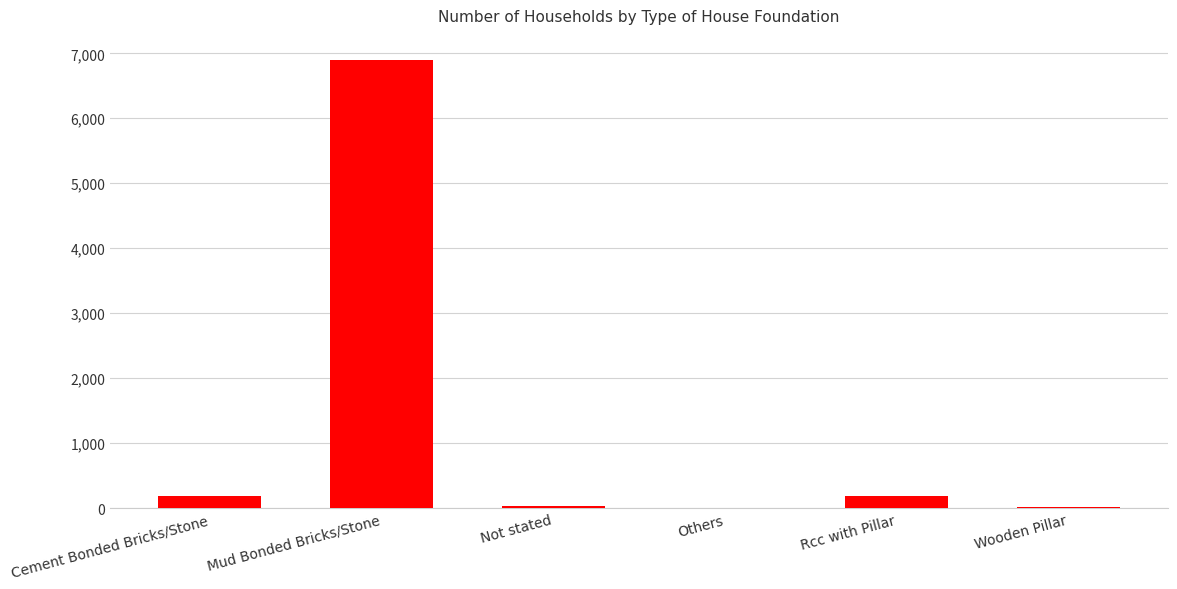

True or false: the data shows 187 at Rcc with Pillar.

True